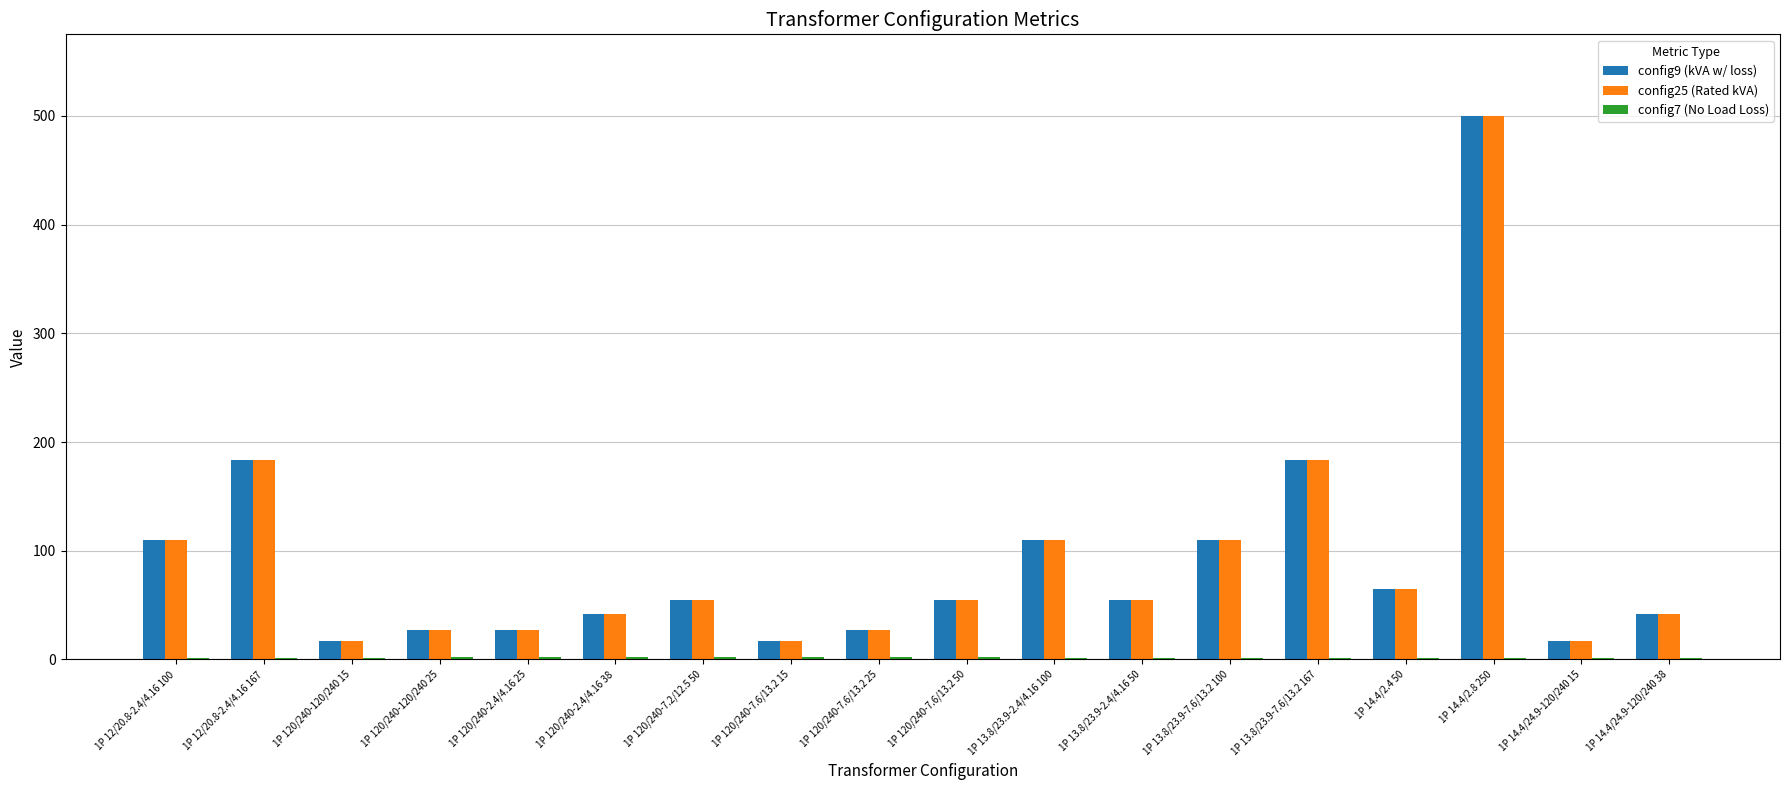

Are the bars horizontal?

No